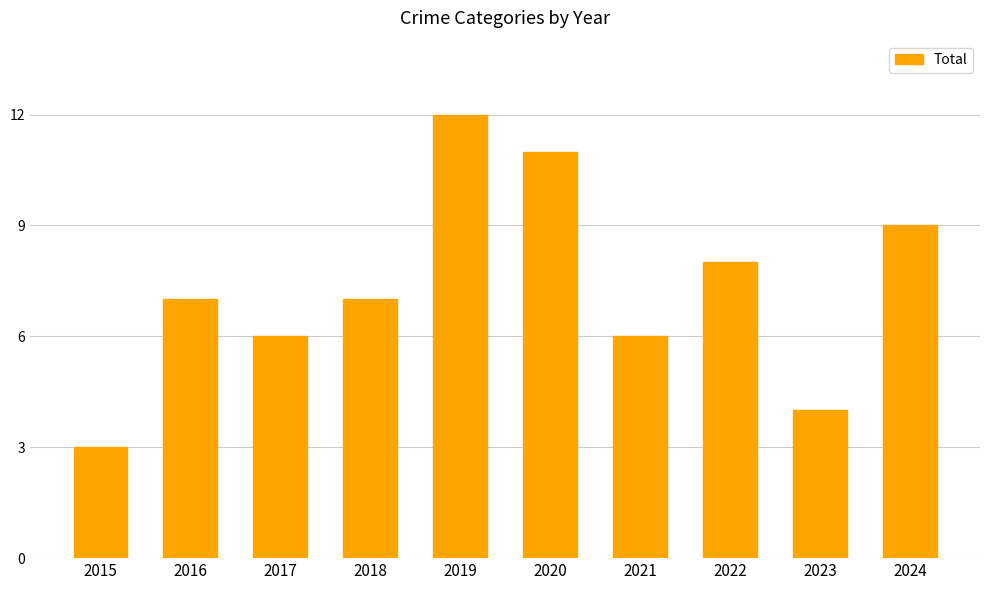

Read the value at 2021.

6